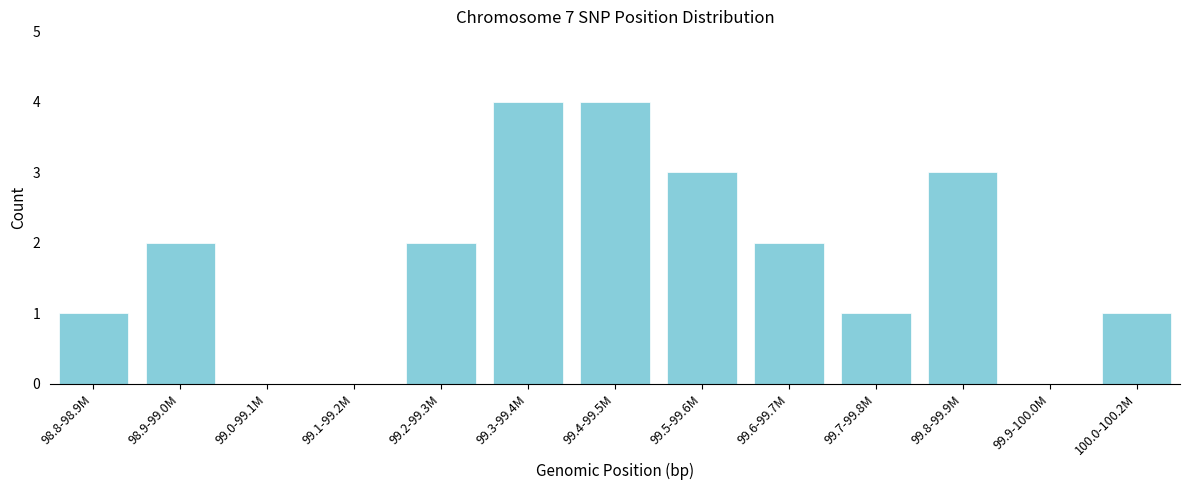

Reading left to right, what are all the values shown in this chart?

98.8-98.9M=1	98.9-99.0M=2	99.0-99.1M=0	99.1-99.2M=0	99.2-99.3M=2	99.3-99.4M=4	99.4-99.5M=4	99.5-99.6M=3	99.6-99.7M=2	99.7-99.8M=1	99.8-99.9M=3	99.9-100.0M=0	100.0-100.2M=1